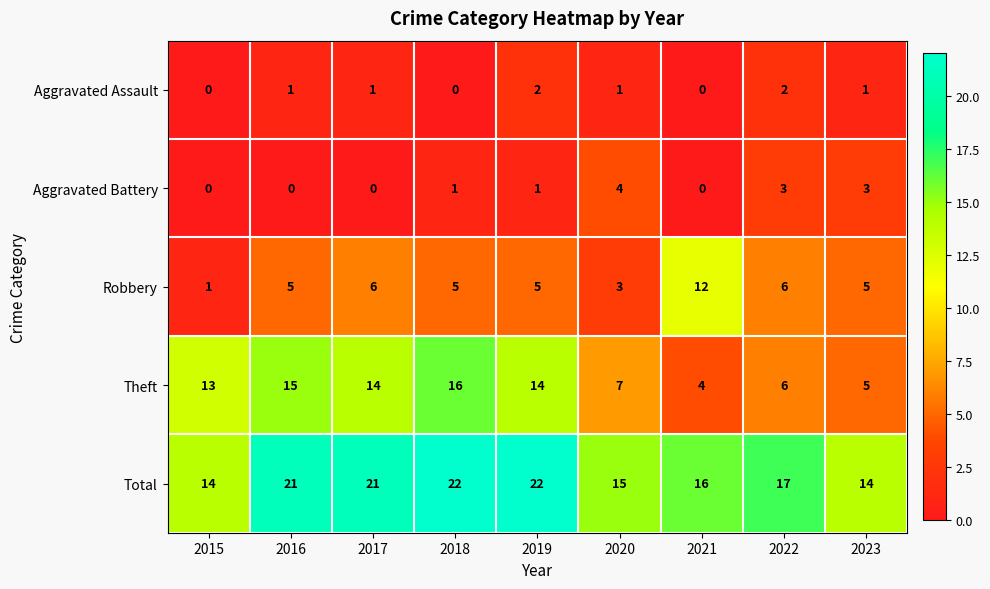

What is the spread (max minus min) of values at 2022?

15